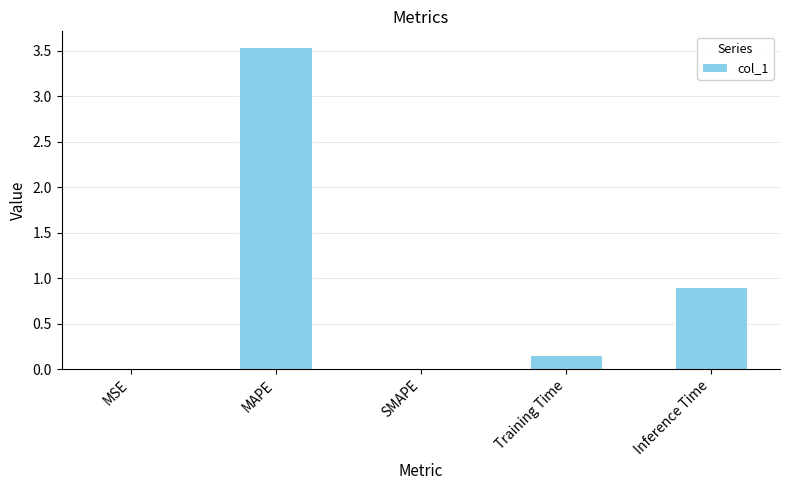

Which has a higher value, Training Time or Inference Time?

Inference Time